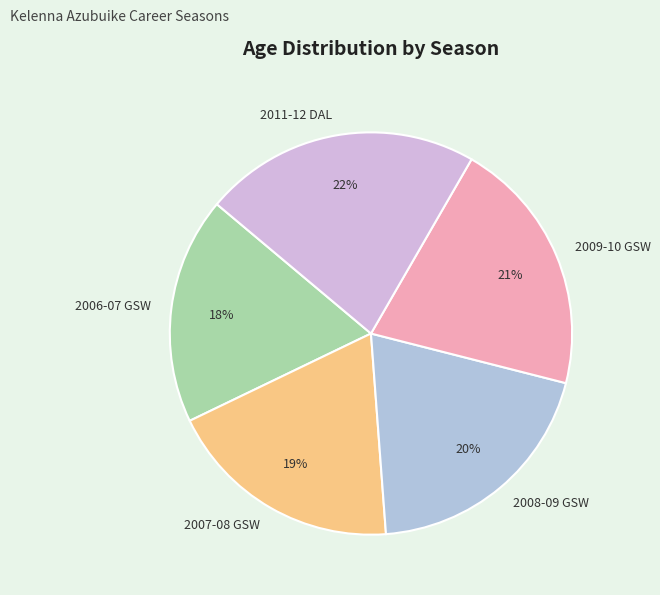

Does any single category account for the majority?

No